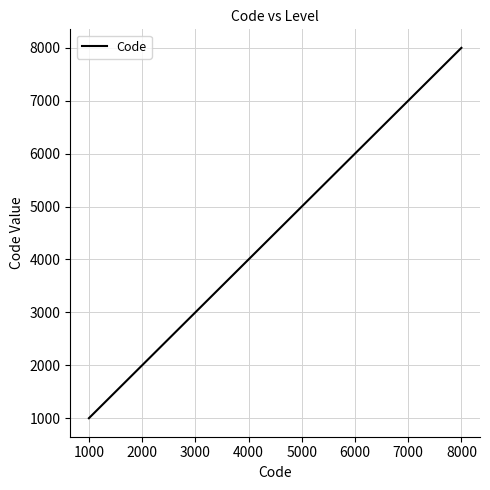

The value at 6000 is 3409. True or false?

False